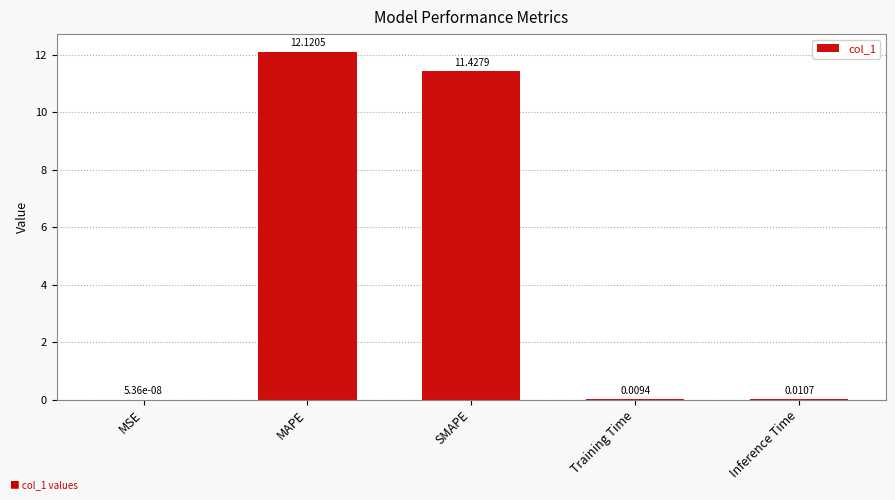

At which category does the chart reach its peak across all series?

MAPE